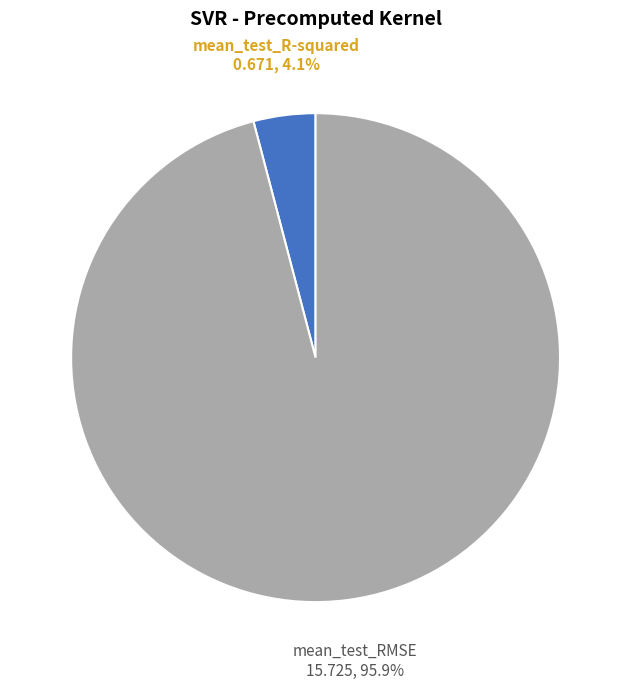

Combined, do mean_test_RMSE and mean_test_R-squared account for over 50%?

Yes